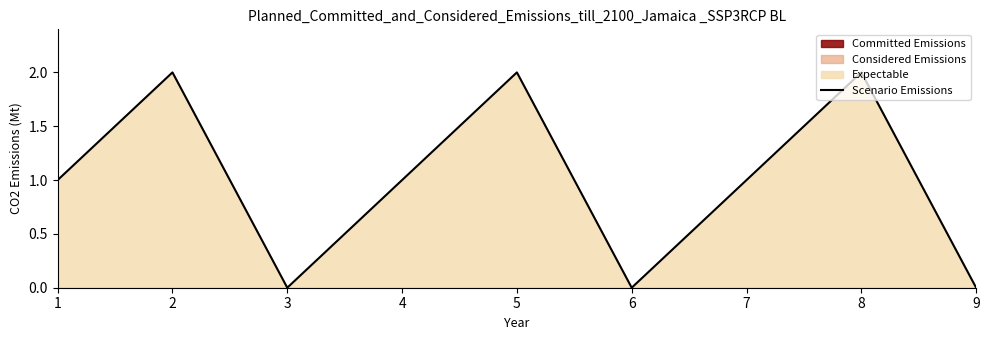

How many positive values are there?

6